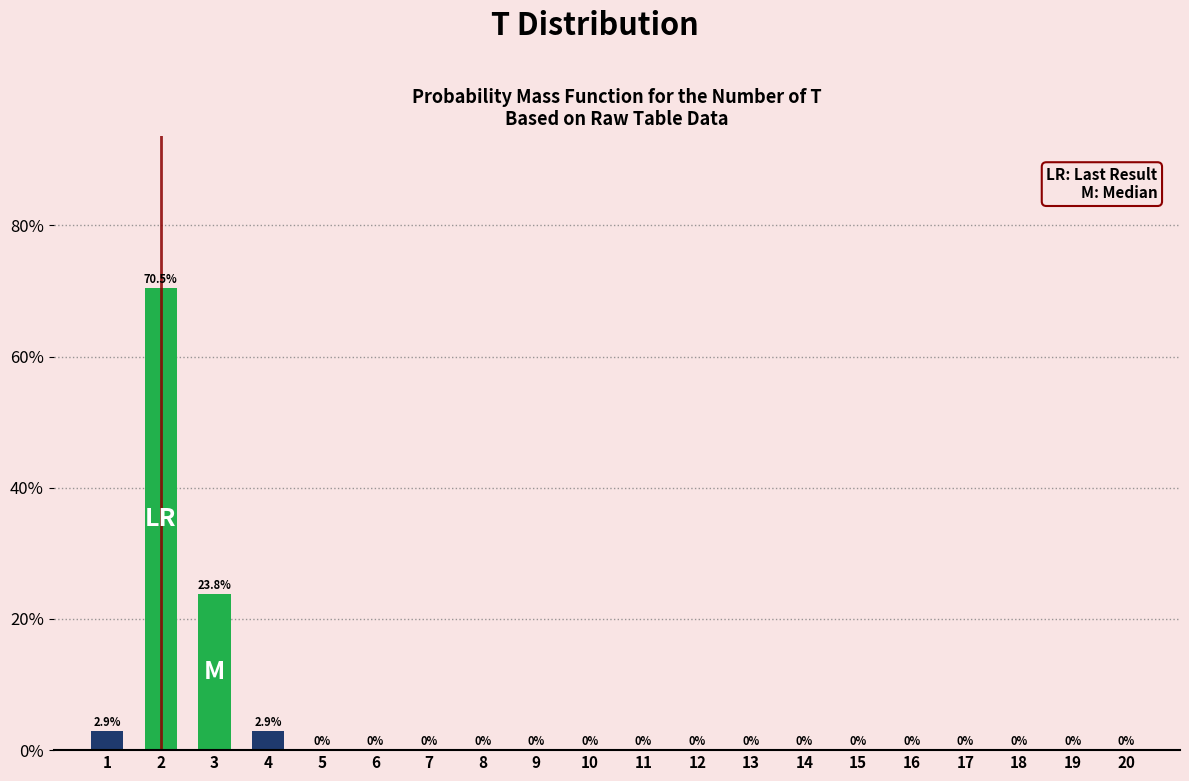

Reading left to right, extract all data points from this chart.

1=2.9	2=70.5	3=23.8	4=2.9	5=0.0	6=0.0	7=0.0	8=0.0	9=0.0	10=0.0	11=0.0	12=0.0	13=0.0	14=0.0	15=0.0	16=0.0	17=0.0	18=0.0	19=0.0	20=0.0